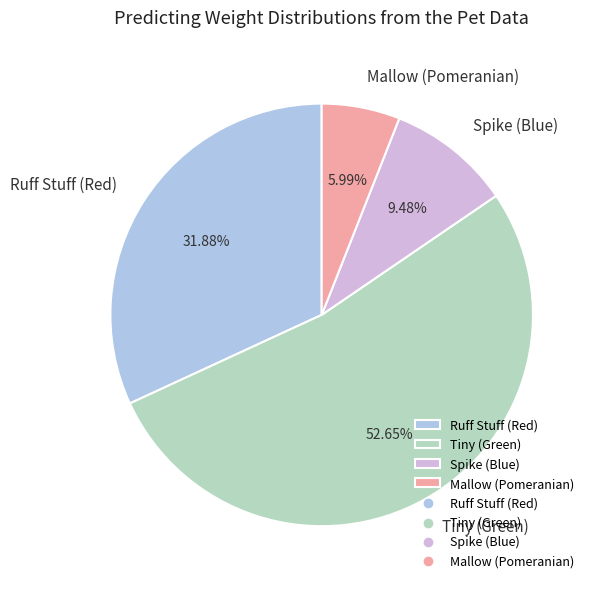

Is there a majority slice in this chart?

Yes